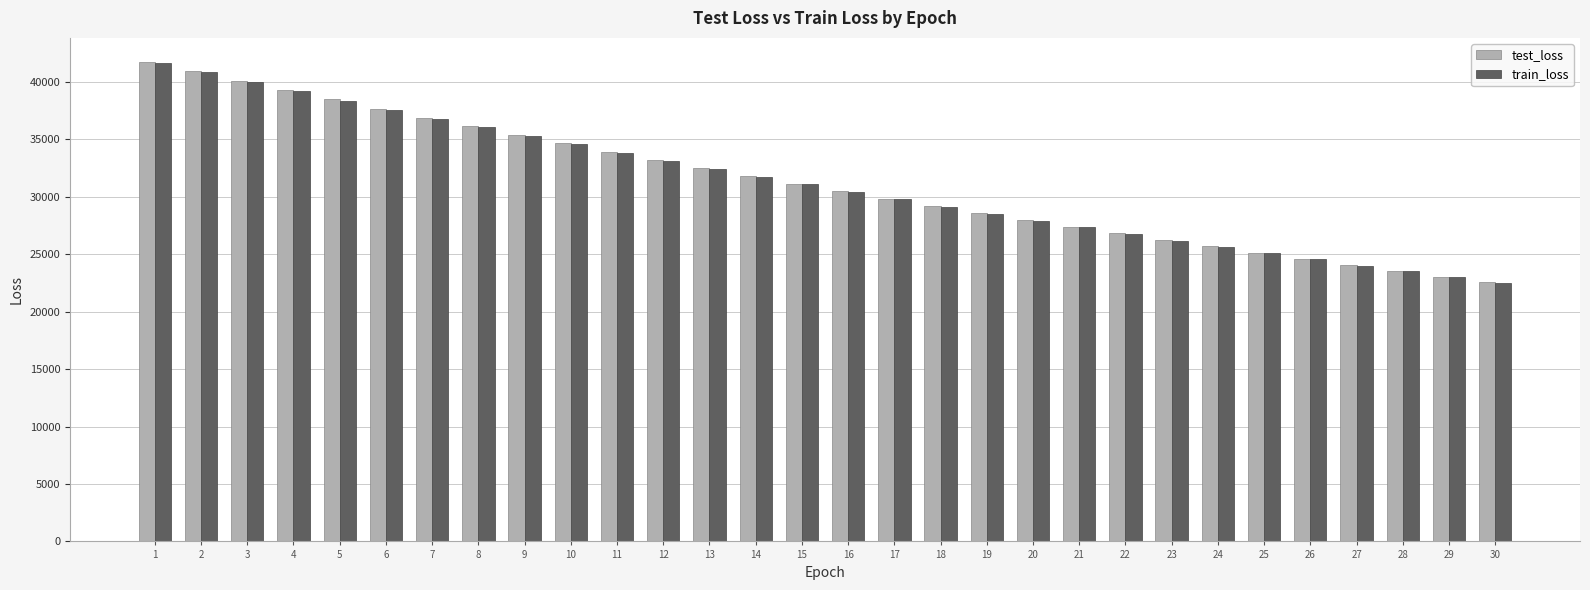

What is the greatest value displayed?

41757.3